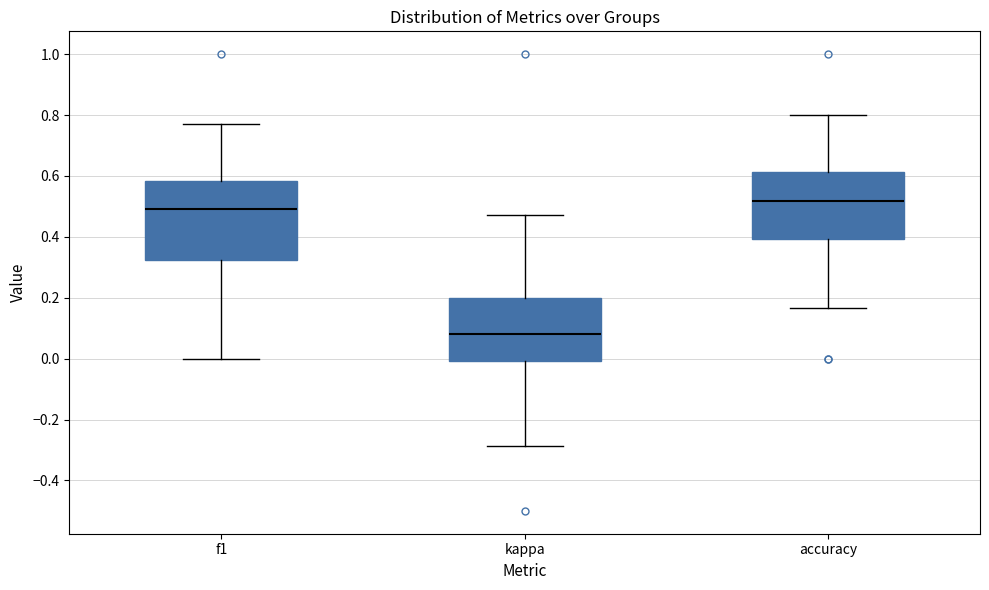

Reading left to right, transcribe this box plot: for each box, give where its median line is, the range the box spans, and where its two whiskers end, as read against the y-axis. The values are not printed on the chart, so give them approximately, as read against the axis.

f1: median 0.50, box 0.32 to 0.58, whiskers 0.00 to 0.78
kappa: median 0.08, box 0.00 to 0.20, whiskers -0.28 to 0.48
accuracy: median 0.52, box 0.40 to 0.62, whiskers 0.16 to 0.80